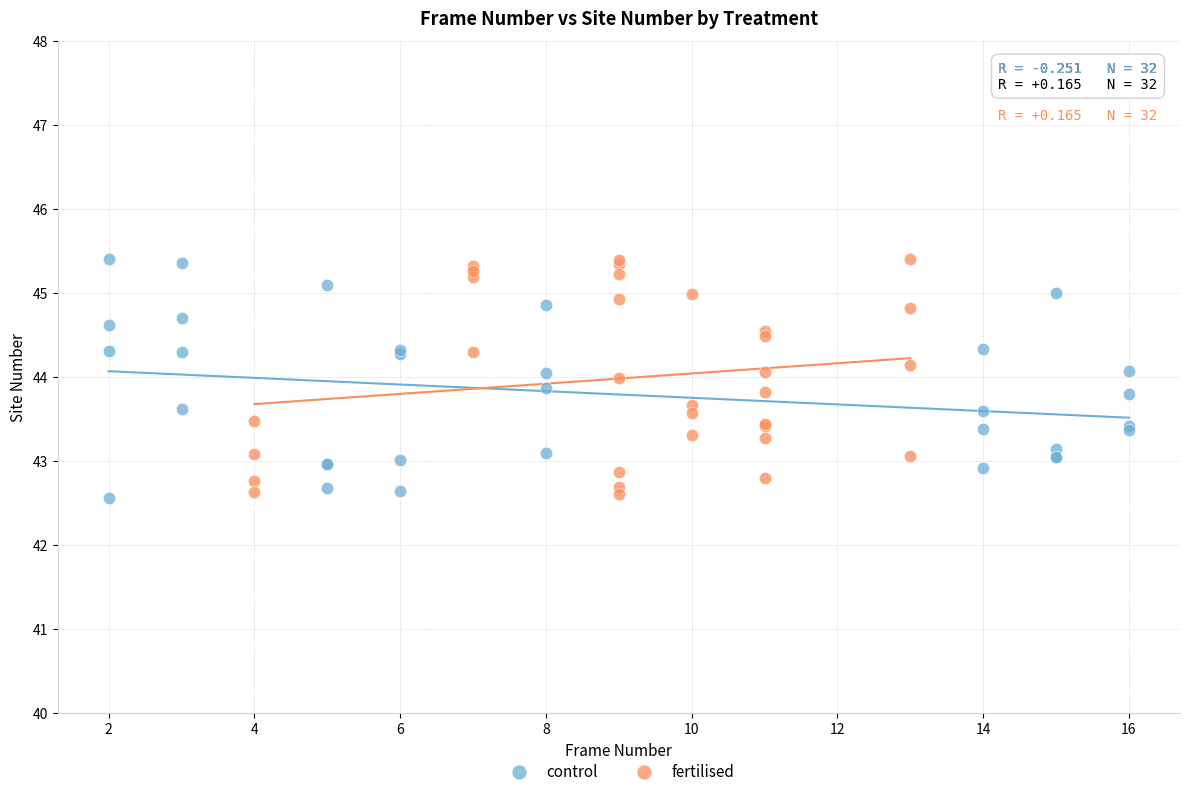

What are all the series names shown in the legend?

control, fertilised